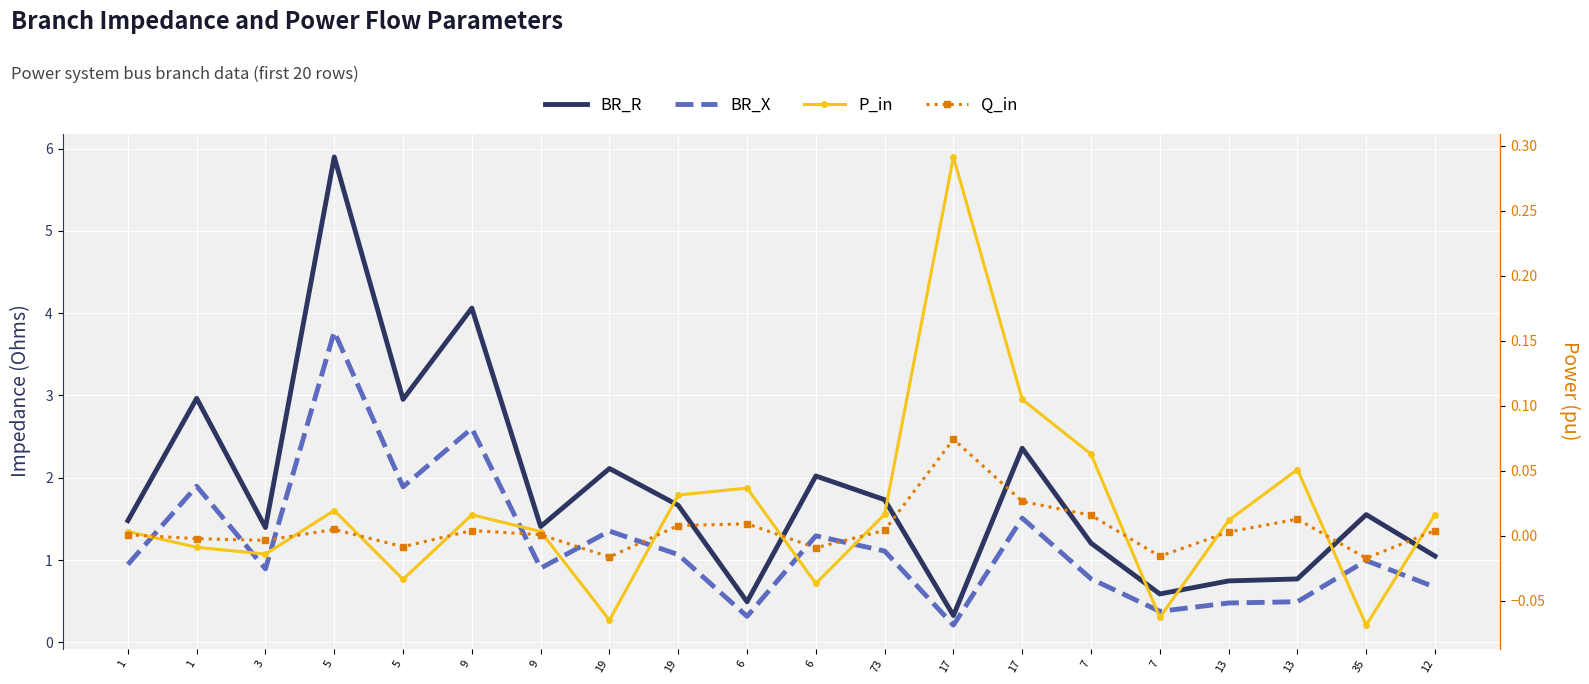

True or false: P_in and Q_in intersect in this chart.

True